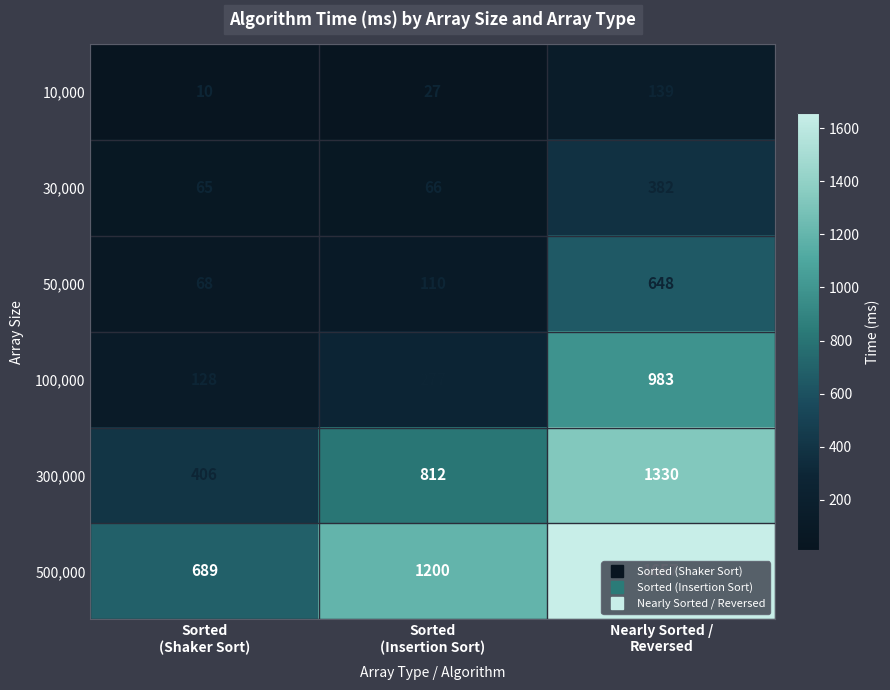

Count the number of categories in the chart.

3